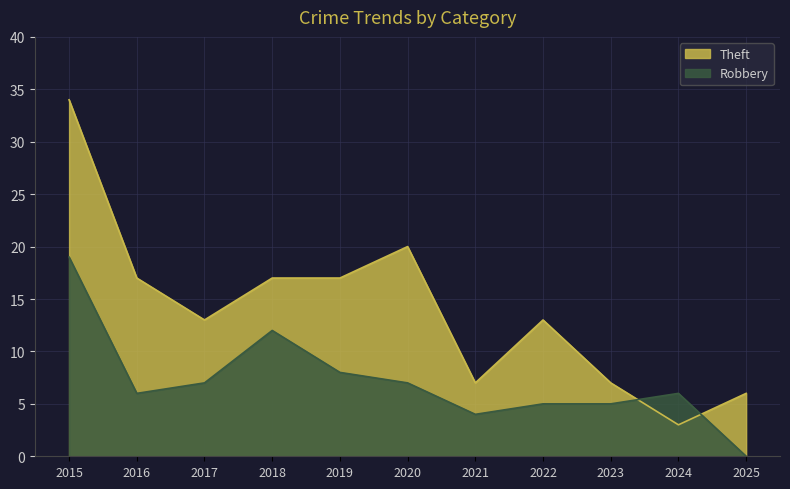

The value of Theft at 2023 is 7. True or false?

True